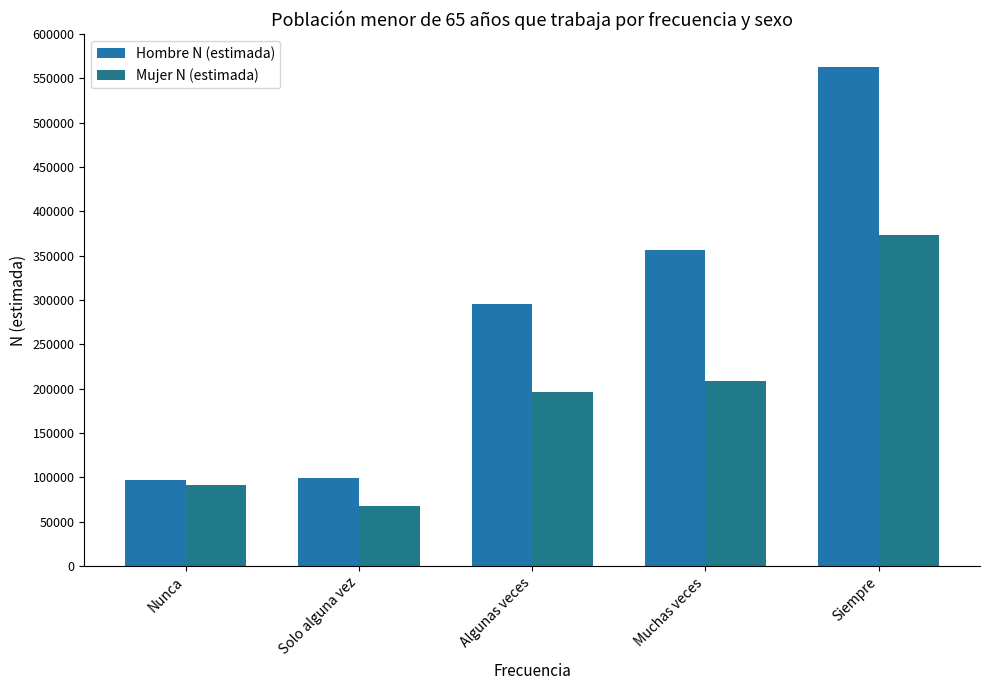

At Algunas veces, list the series in order from smallest to largest.

Mujer N (estimada), Hombre N (estimada)